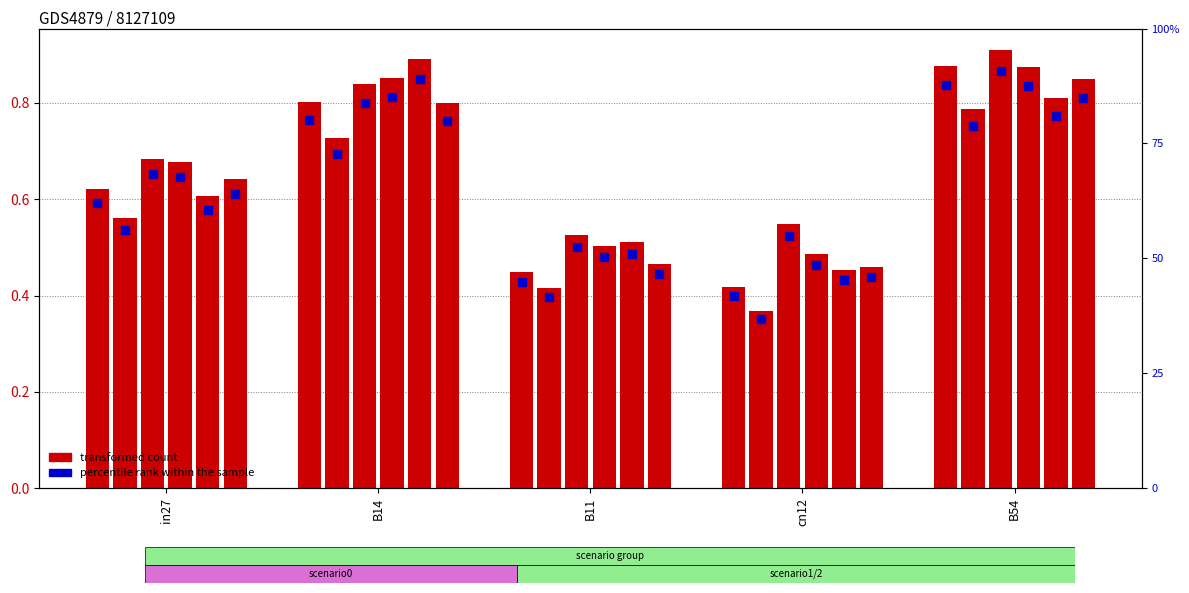

At which category does the chart reach its peak across all series?

B54